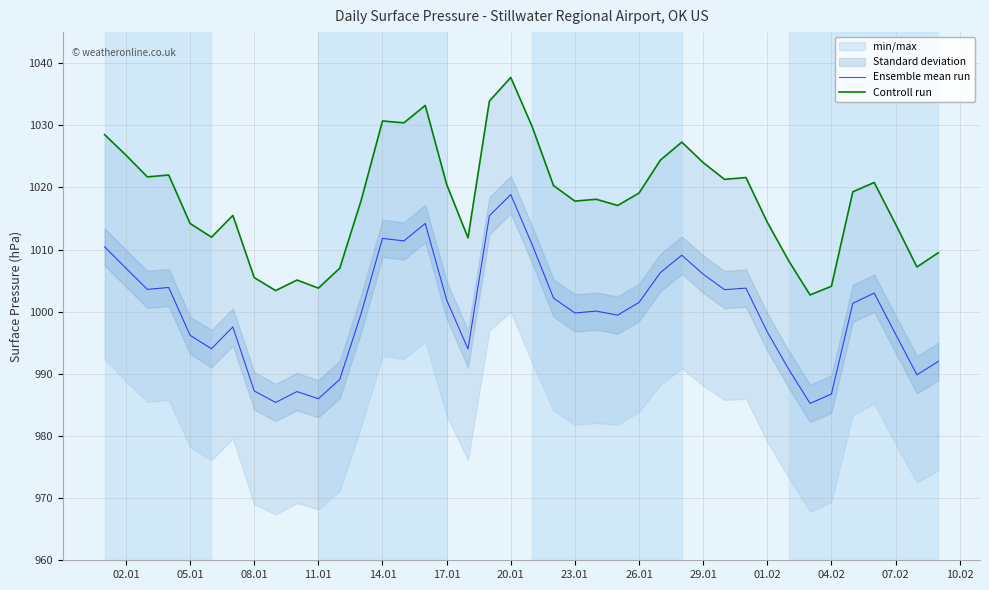

What is the difference between the second highest and minimum values in the Ensemble mean run series?

30.2